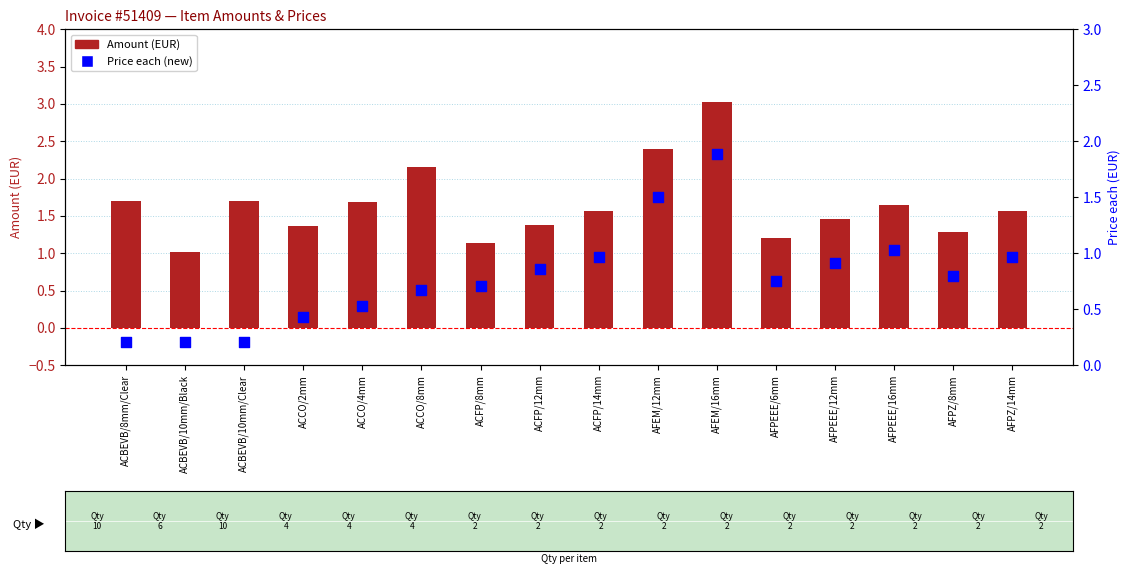

Is the value of Price each (new) at AFPEEE/12mm greater than the value of Amount (EUR) at ACFP/14mm?

No